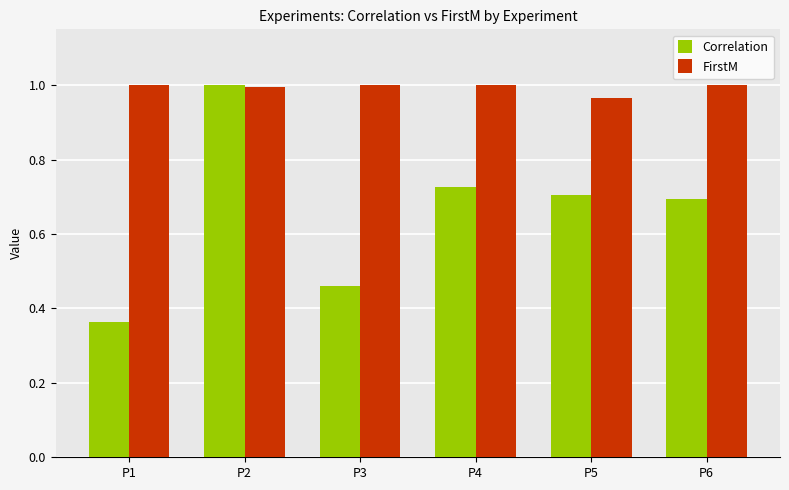

Which category has the lowest value in the Correlation series?

P1